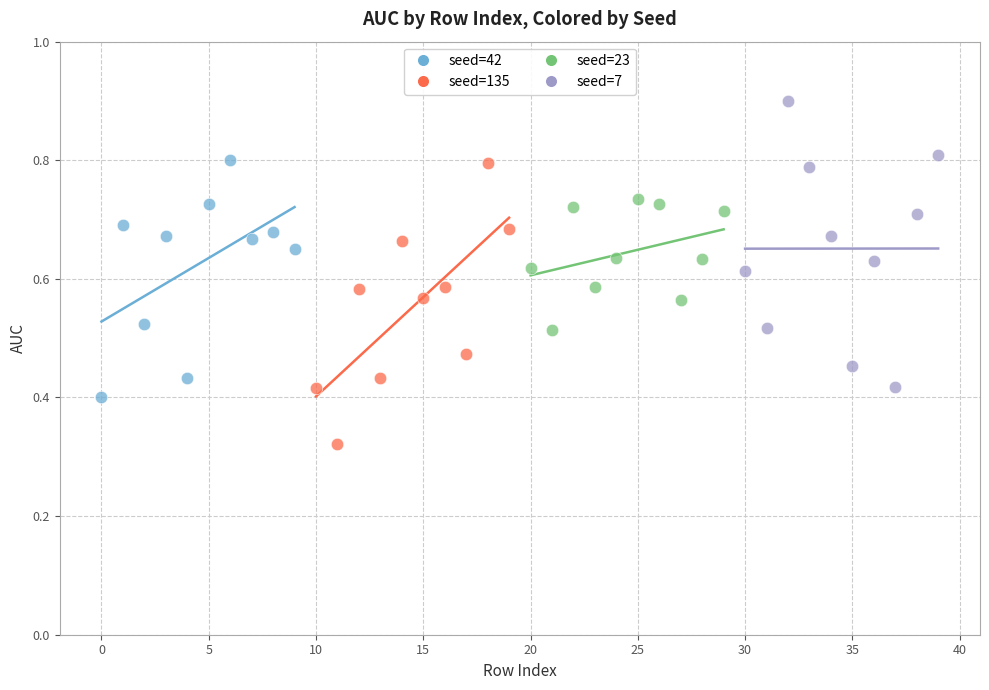

What are all the series names shown in the legend?

seed=42, seed=135, seed=23, seed=7